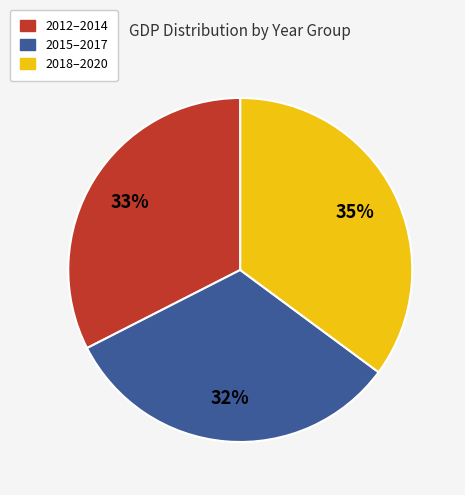

How many segments does this pie chart have?

3